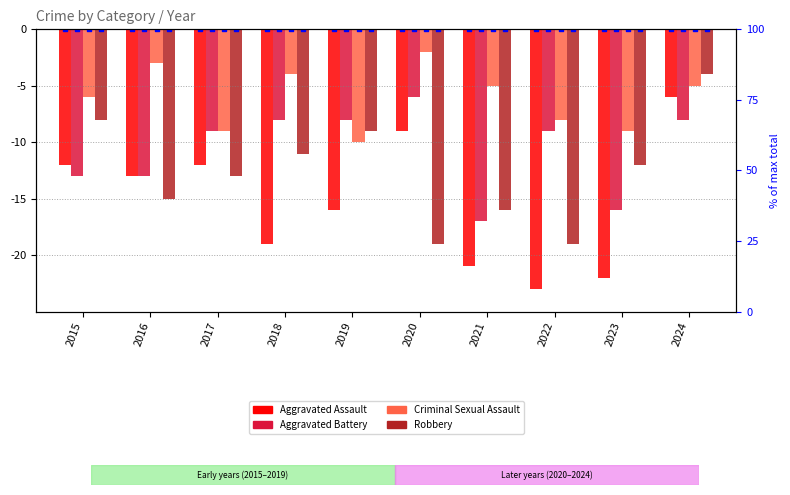

Is the value of Aggravated Battery at 2022 greater than the value of Aggravated Assault at 2024?

No